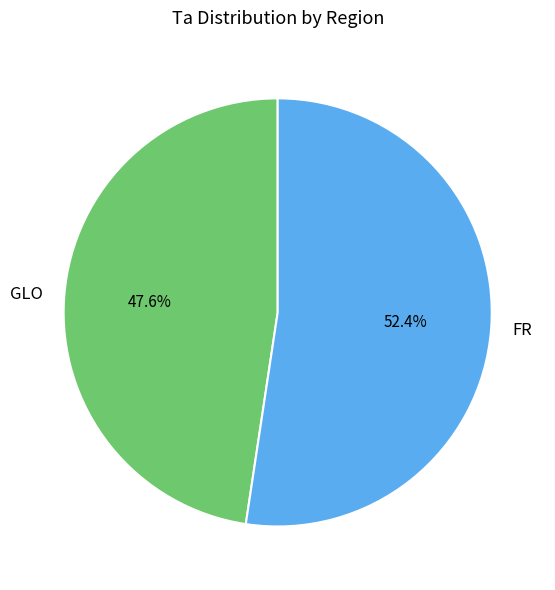

Which slice is the smallest?

GLO